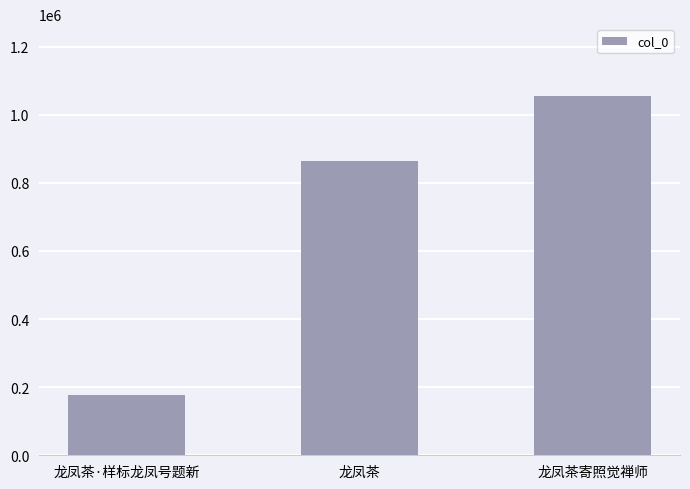

Reading left to right, list all the values displayed in this chart.

177760	863437	1054709